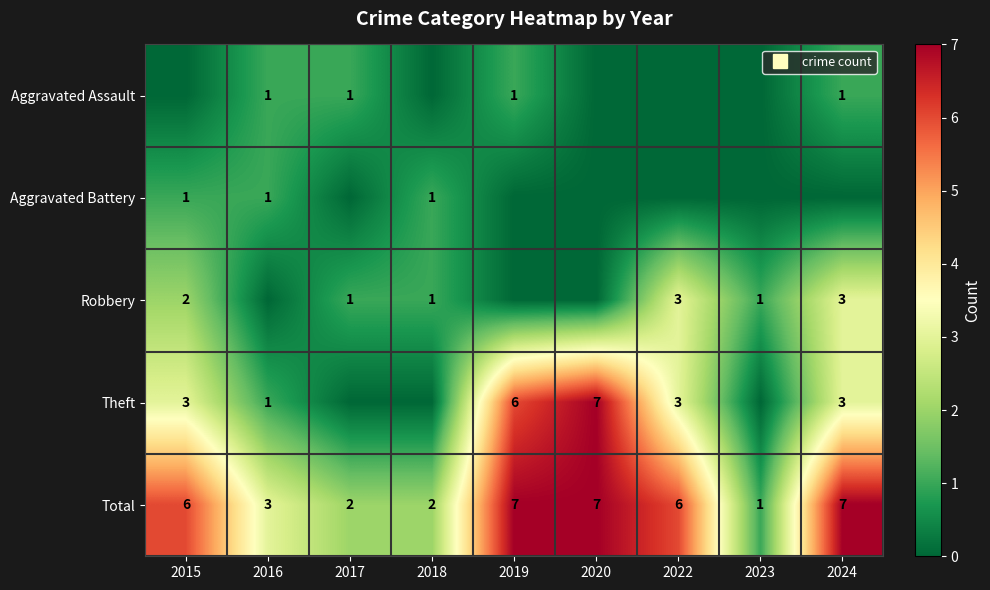

What is the difference between the maximum and minimum values in the Aggravated Battery series?

1